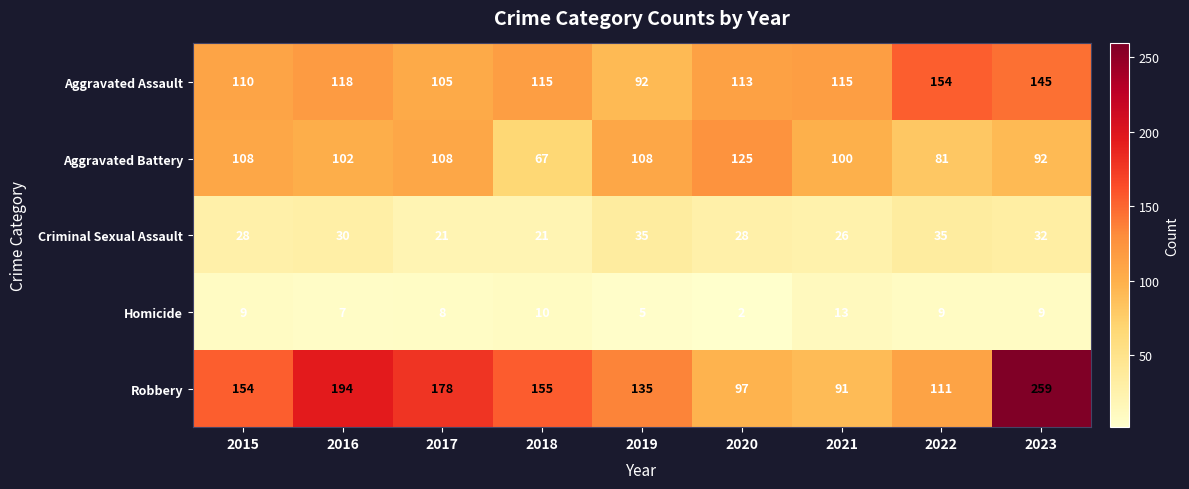

At 2015, list the series in order from largest to smallest.

Robbery, Aggravated Assault, Aggravated Battery, Criminal Sexual Assault, Homicide